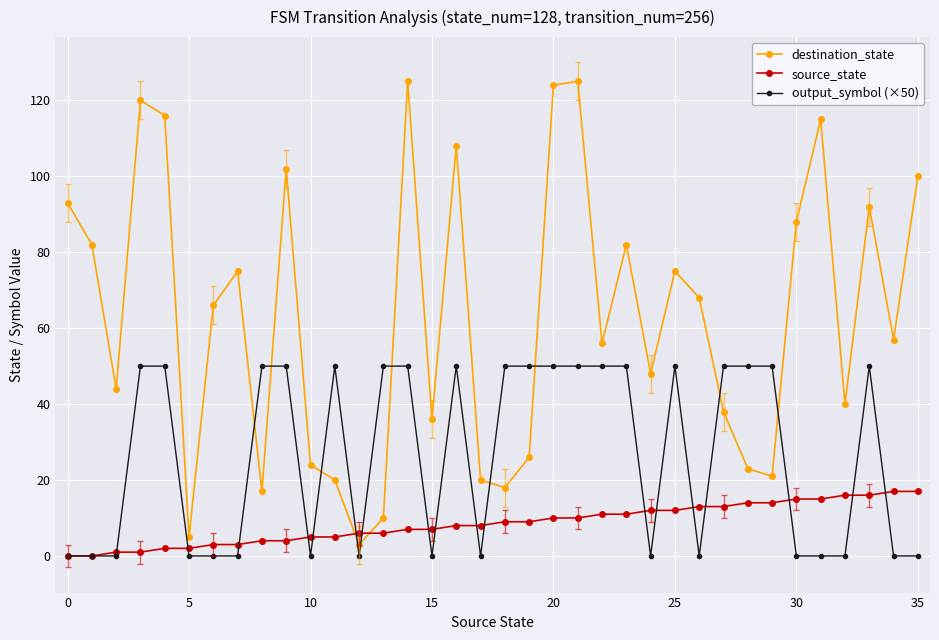

List the series in order of their peak value, lowest first.

source_state, output_symbol (×50), destination_state